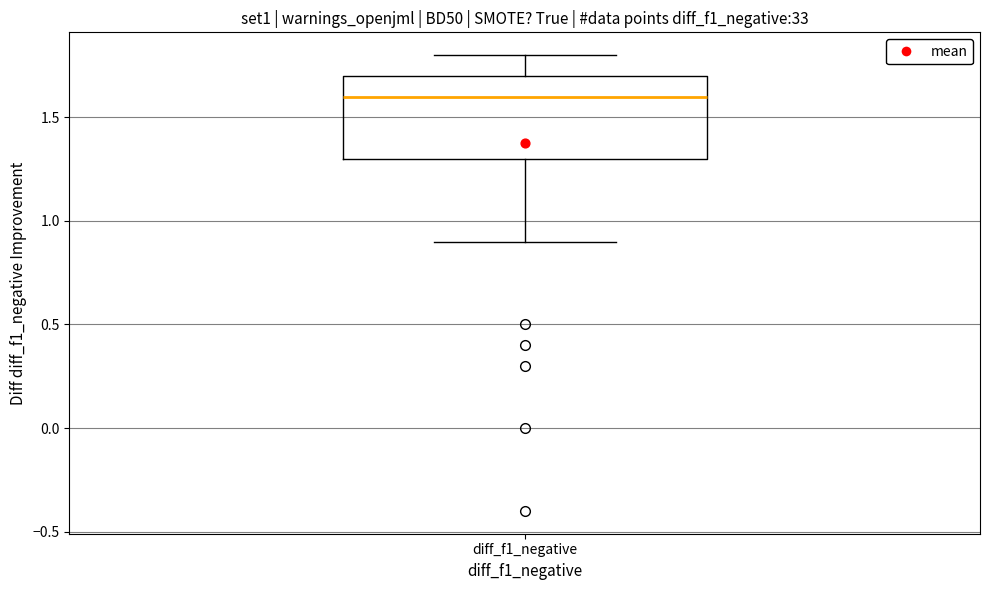

Transcribe this box plot: give where the median line is, the range the box spans, and where the two whiskers end, as read against the y-axis. The values are not printed on the chart, so give them approximately, as read against the axis.

median 1.6, box 1.3 to 1.7, whiskers 0.9 to 1.8